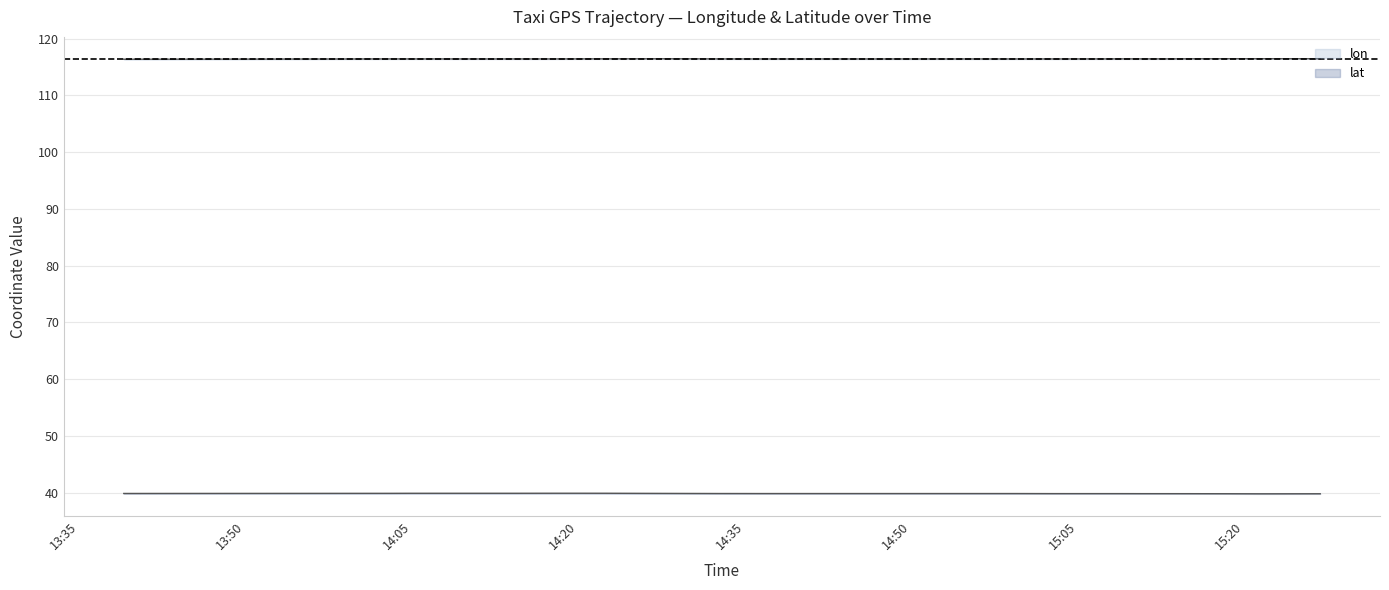

Does the chart display data point markers on the line(s)?

No